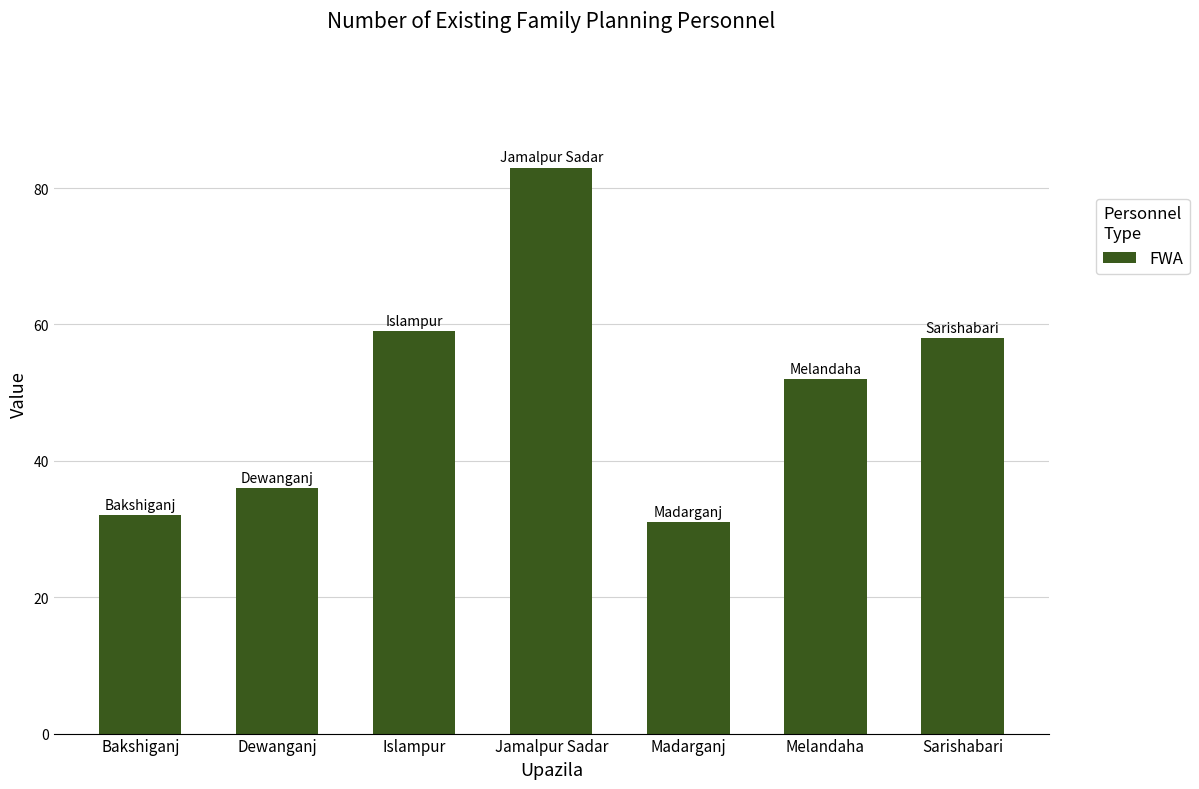

Where does the data first go above 52?

Islampur